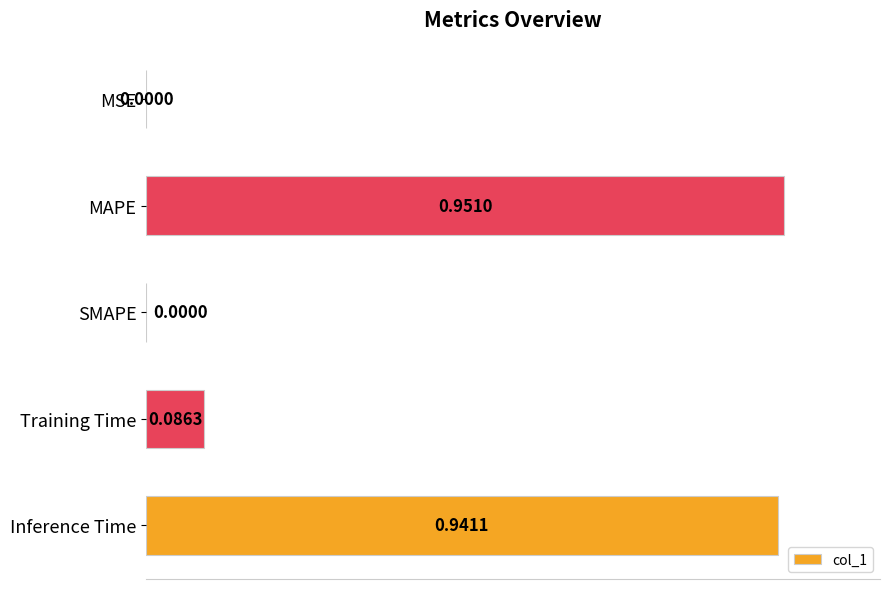

Which category has the highest value across all series?

MAPE